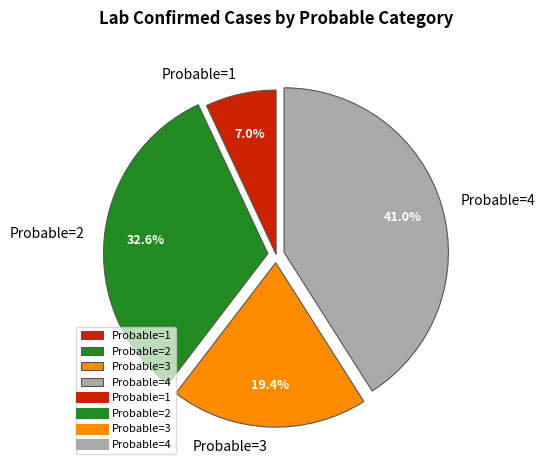

How many slices are in this pie chart?

4